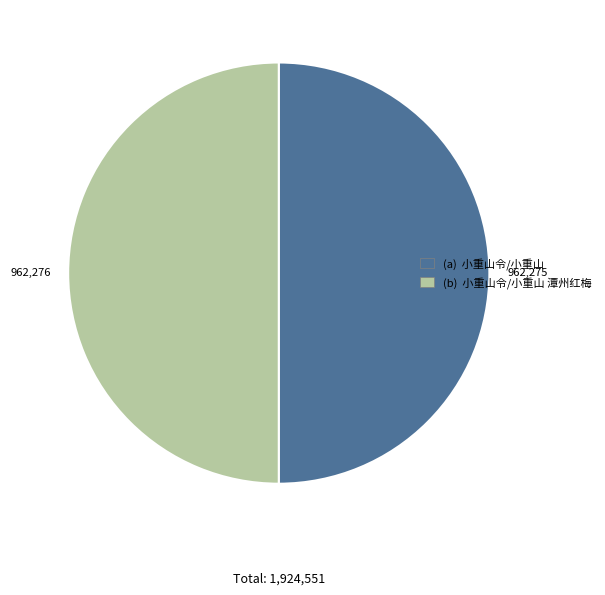

How many segments does this pie chart have?

2